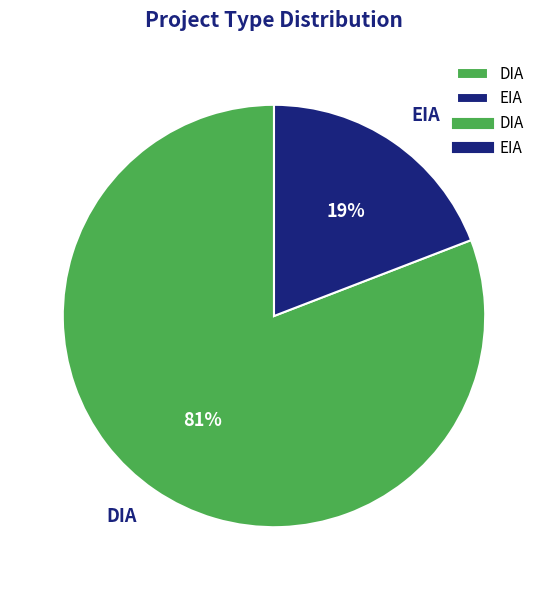

What is the smallest slice in the pie chart?

EIA